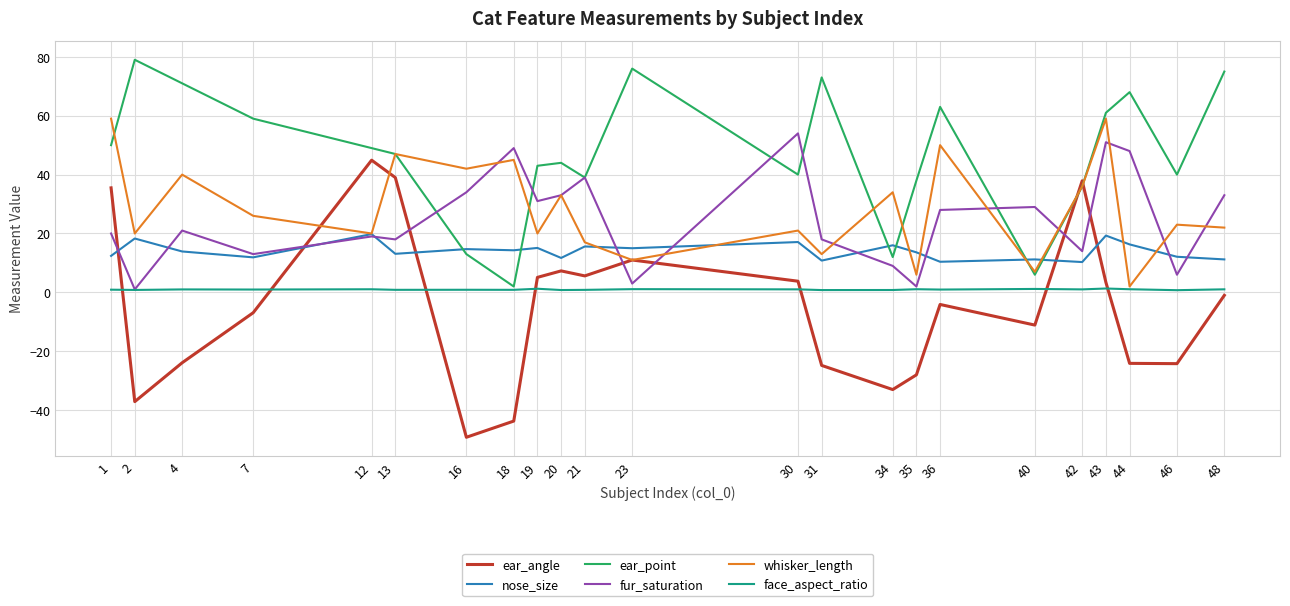

Is the value of face_aspect_ratio at 34 greater than the value of fur_saturation at 23?

No